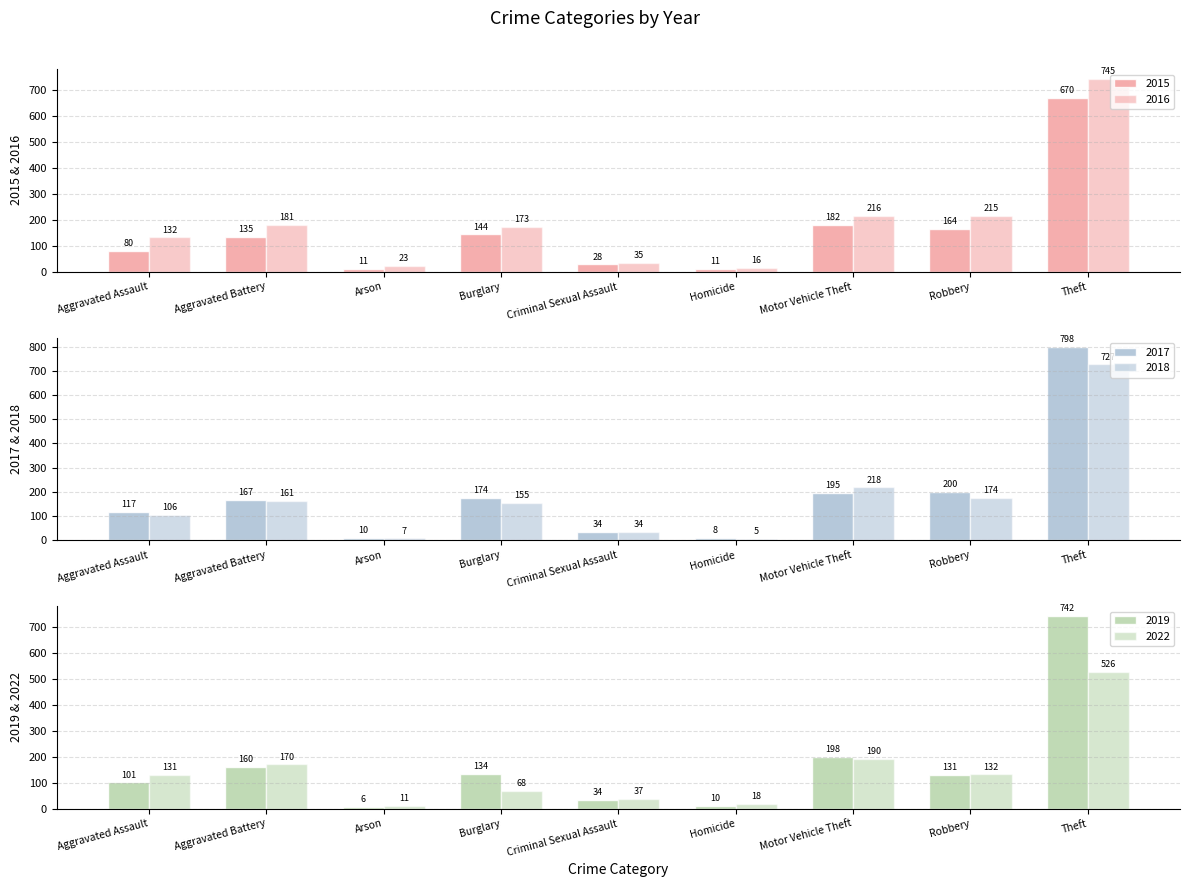

Reading right to left, what are all the values shown in this chart?

2015: 670	164	182	11	28	144	11	135	80
2016: 745	215	216	16	35	173	23	181	132
2017: 798	200	195	8	34	174	10	167	117
2018: 727	174	218	5	34	155	7	161	106
2019: 742	131	198	10	34	134	6	160	101
2022: 526	132	190	18	37	68	11	170	131